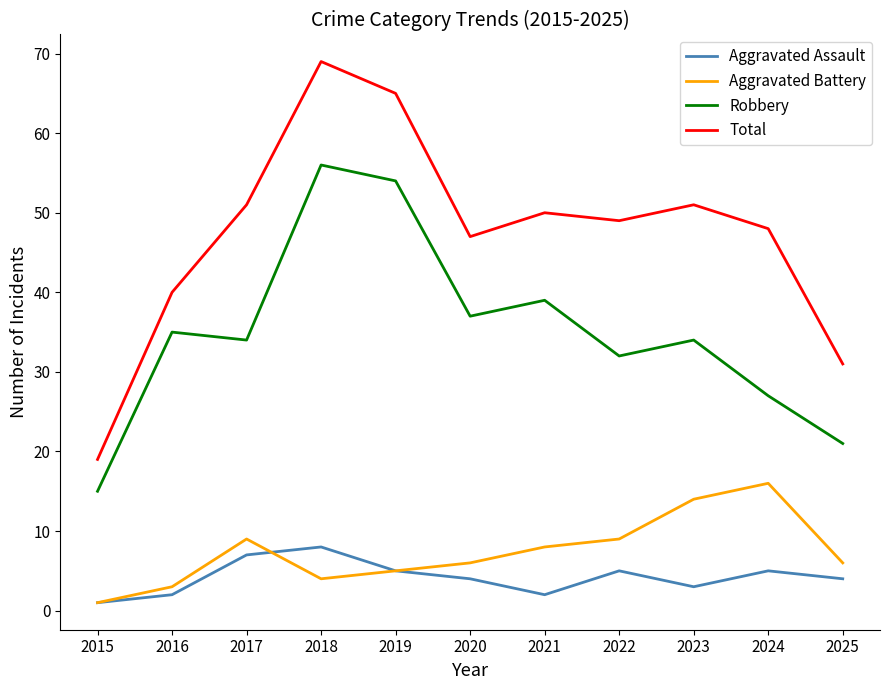

Which label corresponds to the largest value in the chart?

2018